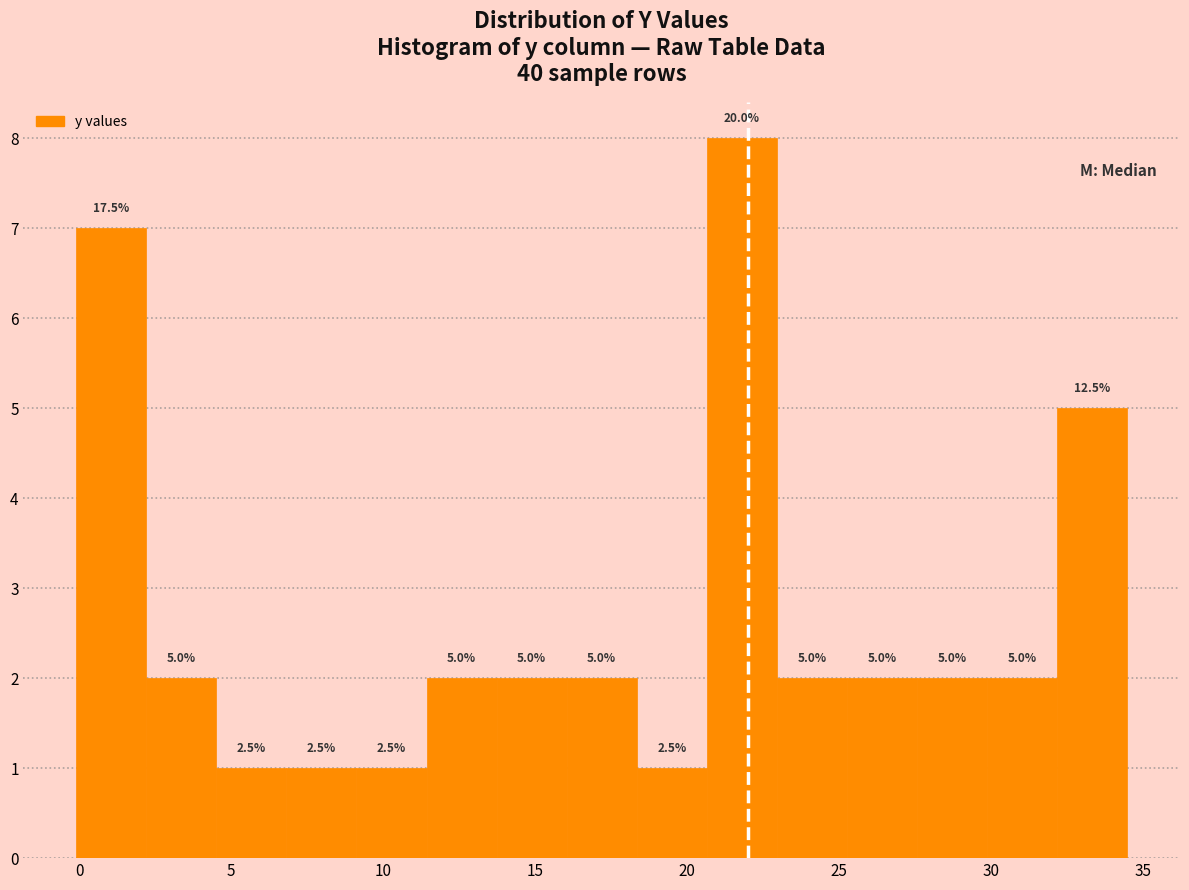

Over which range of the x-axis is the bar tallest?

20.5 to 23.0